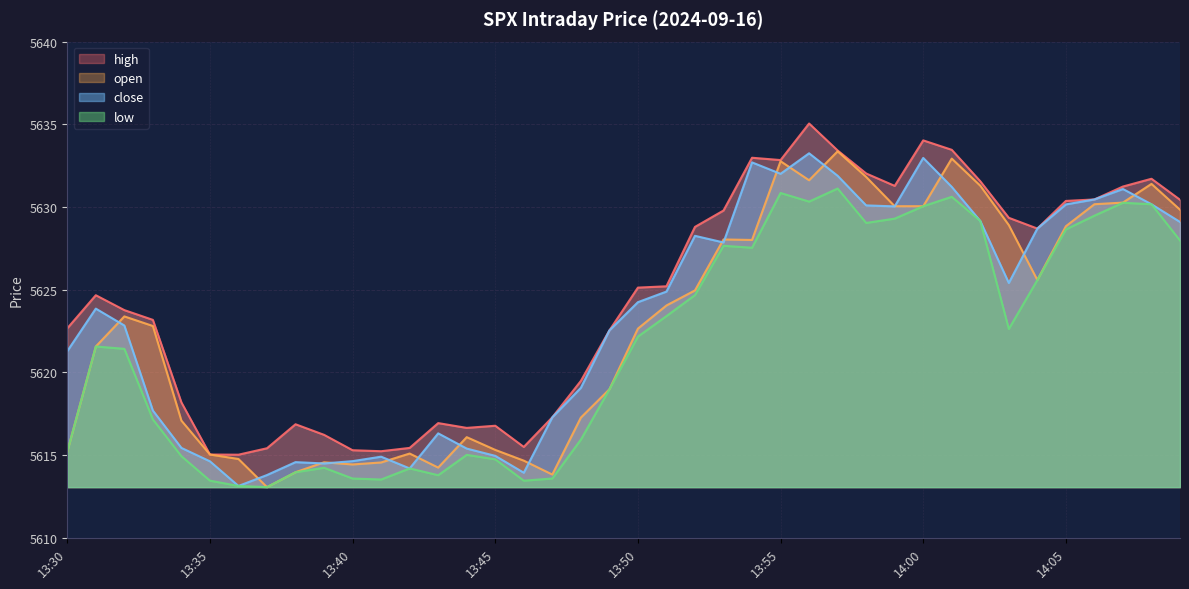

How many categories are shown in the chart?

40